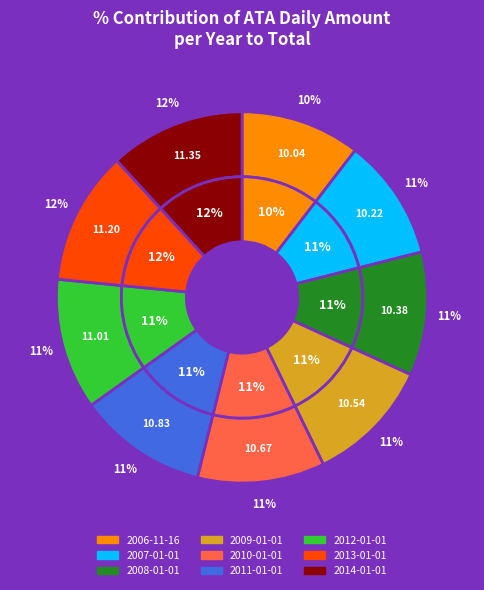

To the nearest percent, what is the difference between the 2013-01-01 and 2007-01-01 slice percentages?

1%